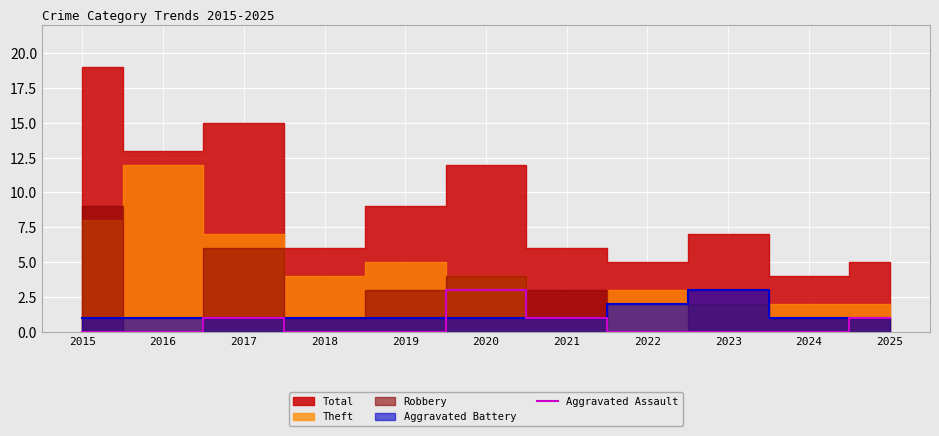

Where is the first local maximum?

2017